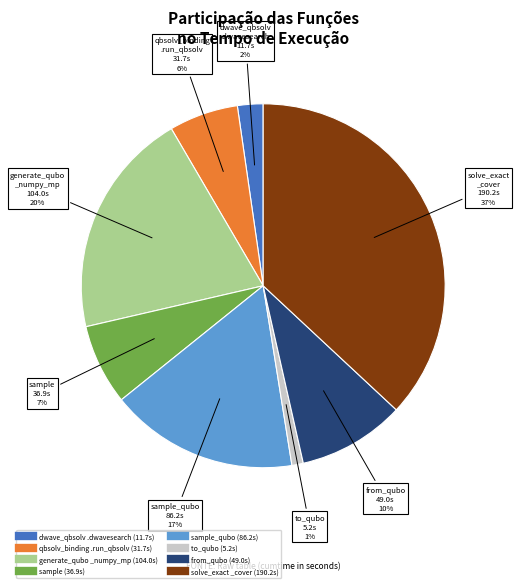

Is there any slice that represents more than half of the pie?

No